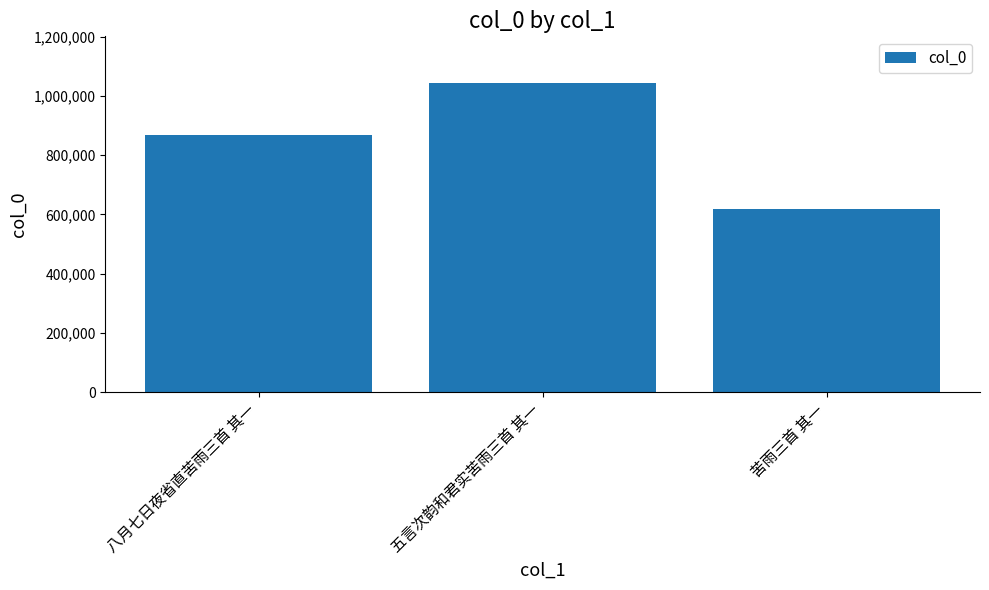

Approximately how many times larger is the value at 八月七日夜省直苦雨三首 其一 compared to 五言次韵和君实苦雨三首 其一?

0.8